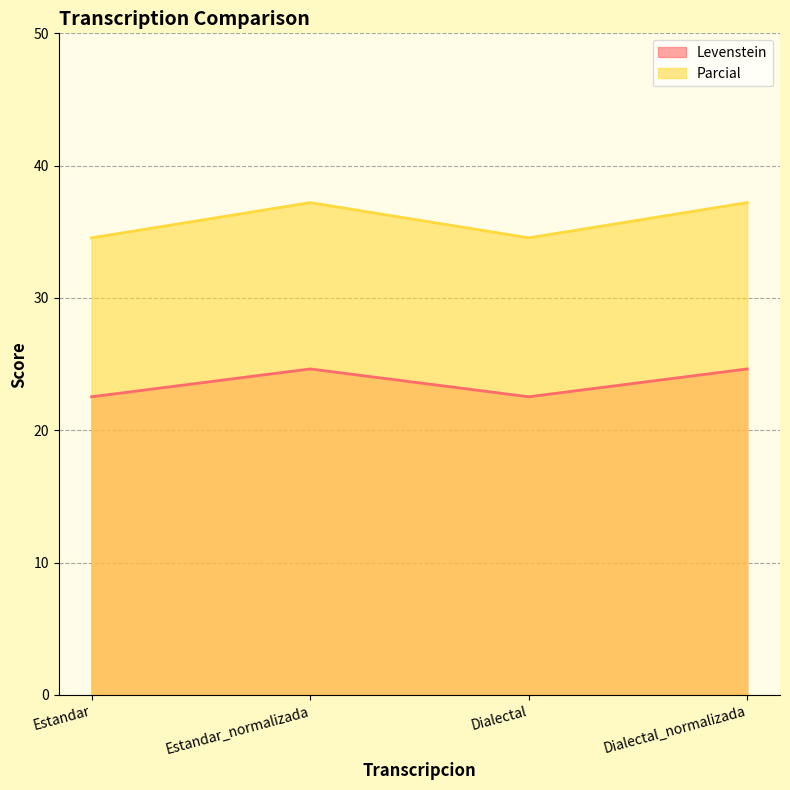

Which series has the largest range (max minus min)?

Parcial